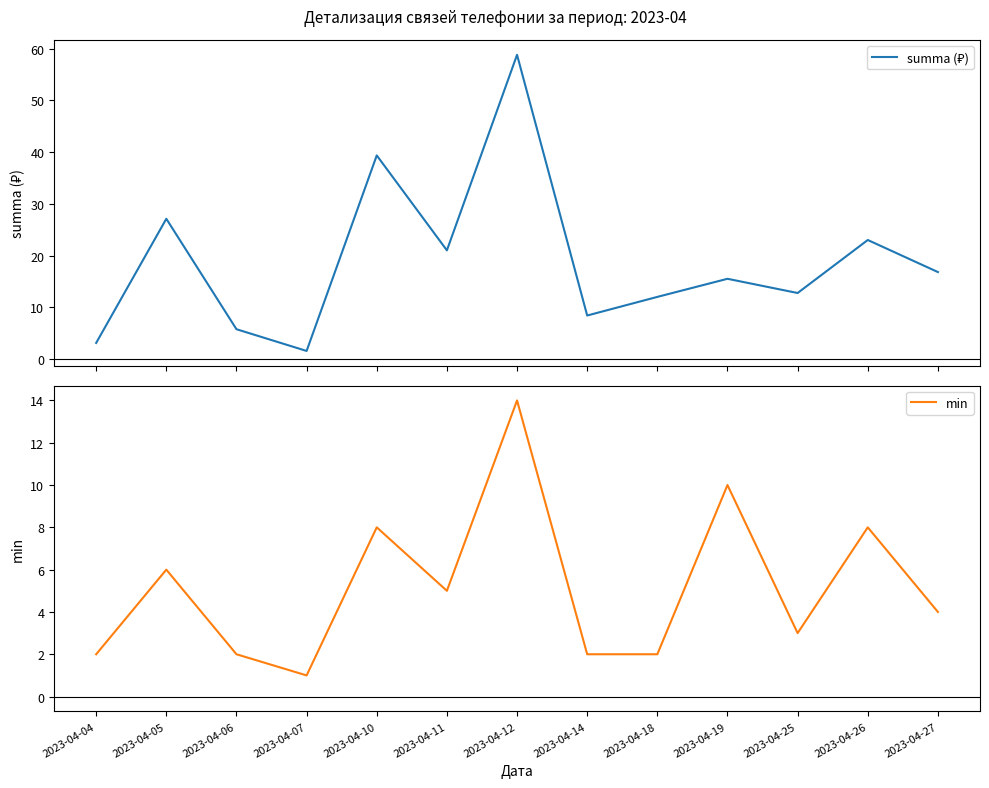

True or false: min and summa (₽) cross at least once.

False